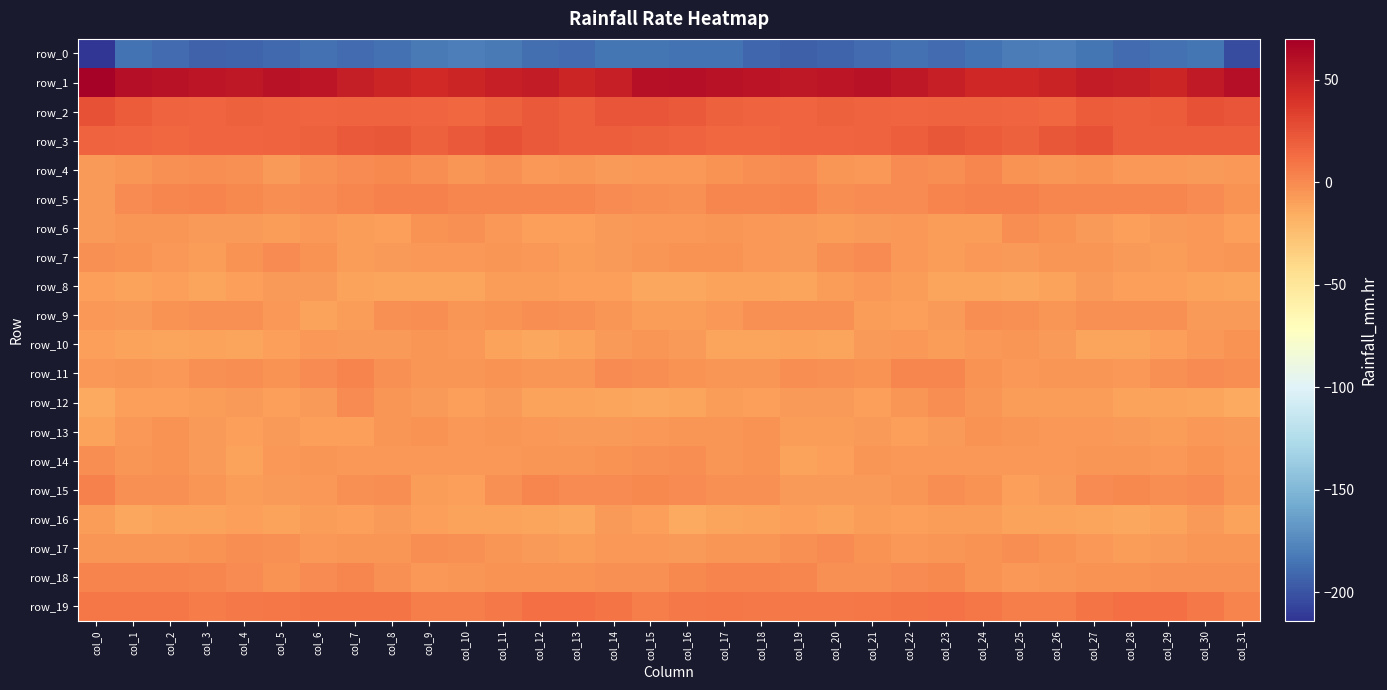

Which series changed the most between col_14 and col_26?

row_2